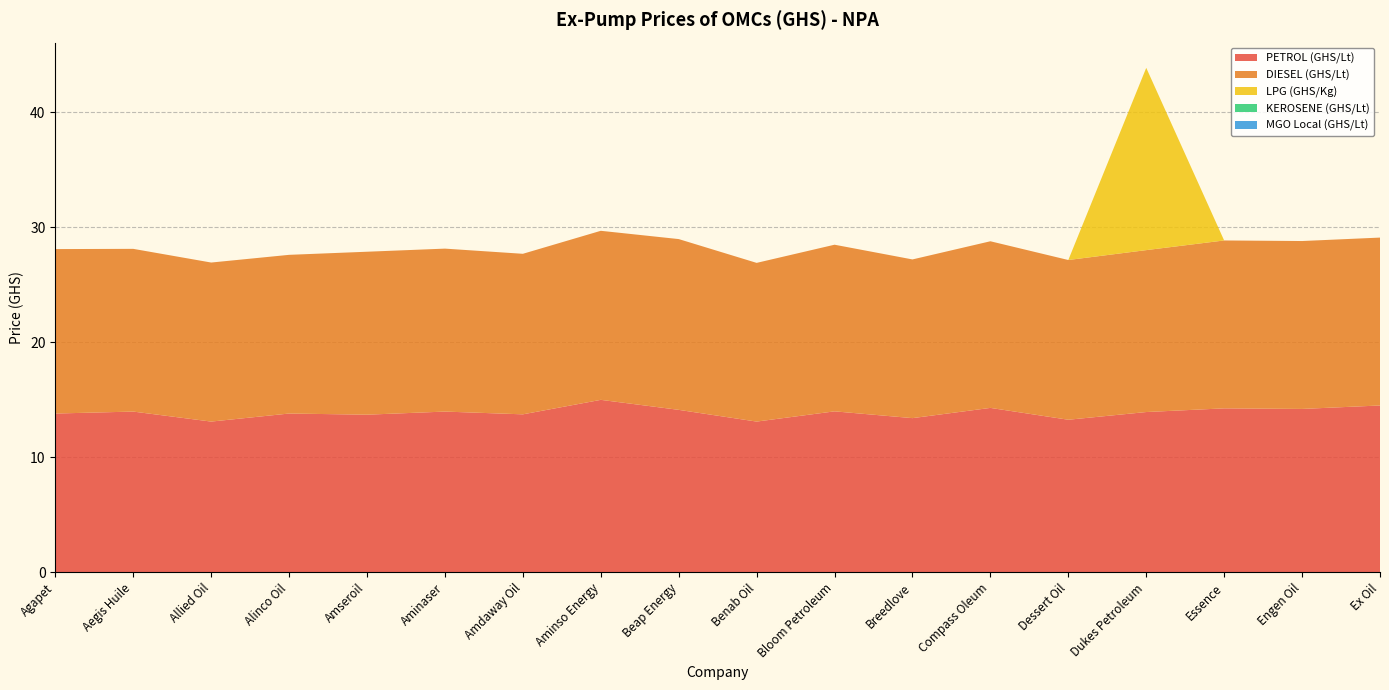

Reading left to right, extract all data points from this chart.

PETROL (GHS/Lt): Agapet=13.8	Aegis Huile=14.0	Allied Oil=13.1	Alinco Oil=13.8	Amseroil=13.7	Aminaser=14.0	Amdaway Oil=13.7	Aminso Energy=15.0	Beap Energy=14.1	Benab Oil=13.1	Bloom Petroleum=14.0	Breedlove=13.4	Compass Oleum=14.3	Dessert Oil=13.3	Dukes Petroleum=13.9	Essence=14.2	Engen Oil=14.2	Ex Oil=14.5
DIESEL (GHS/Lt): Agapet=14.3	Aegis Huile=14.2	Allied Oil=13.8	Alinco Oil=13.8	Amseroil=14.2	Aminaser=14.2	Amdaway Oil=14.0	Aminso Energy=14.7	Beap Energy=14.8	Benab Oil=13.8	Bloom Petroleum=14.5	Breedlove=13.8	Compass Oleum=14.5	Dessert Oil=13.9	Dukes Petroleum=14.1	Essence=14.6	Engen Oil=14.6	Ex Oil=14.6
LPG (GHS/Kg): Agapet=0.0	Aegis Huile=0.0	Allied Oil=0.0	Alinco Oil=0.0	Amseroil=0.0	Aminaser=0.0	Amdaway Oil=0.0	Aminso Energy=0.0	Beap Energy=0.0	Benab Oil=0.0	Bloom Petroleum=0.0	Breedlove=0.0	Compass Oleum=0.0	Dessert Oil=0.0	Dukes Petroleum=15.8	Essence=0.0	Engen Oil=0.0	Ex Oil=0.0
KEROSENE (GHS/Lt): Agapet=0.0	Aegis Huile=0.0	Allied Oil=0.0	Alinco Oil=0.0	Amseroil=0.0	Aminaser=0.0	Amdaway Oil=0.0	Aminso Energy=0.0	Beap Energy=0.0	Benab Oil=0.0	Bloom Petroleum=0.0	Breedlove=0.0	Compass Oleum=0.0	Dessert Oil=0.0	Dukes Petroleum=0.0	Essence=0.0	Engen Oil=0.0	Ex Oil=0.0
MGO Local (GHS/Lt): Agapet=0.0	Aegis Huile=0.0	Allied Oil=0.0	Alinco Oil=0.0	Amseroil=0.0	Aminaser=0.0	Amdaway Oil=0.0	Aminso Energy=0.0	Beap Energy=0.0	Benab Oil=0.0	Bloom Petroleum=0.0	Breedlove=0.0	Compass Oleum=0.0	Dessert Oil=0.0	Dukes Petroleum=0.0	Essence=0.0	Engen Oil=0.0	Ex Oil=0.0